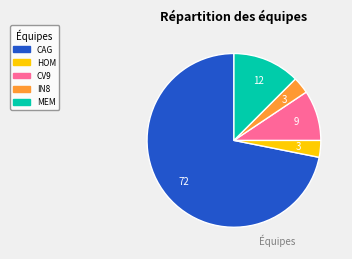

Do IN8 and CV9 together represent more than half of the pie?

No